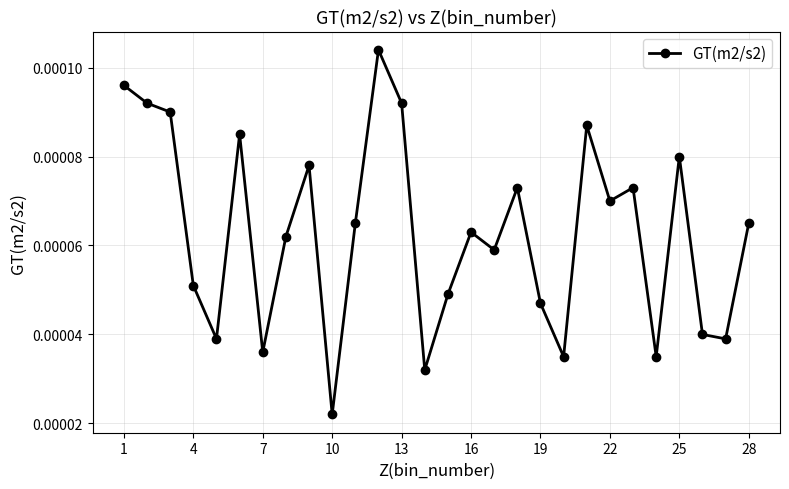

True or false: the data has more than 0 interior local peaks.

True